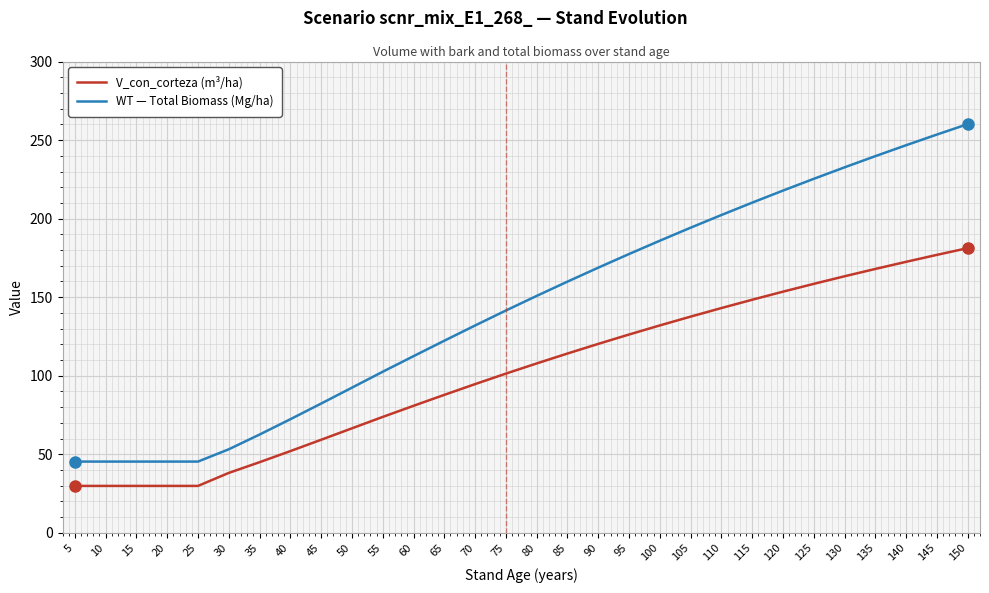

What are all the series names shown in the legend?

V_con_corteza (m³/ha), WT — Total Biomass (Mg/ha)